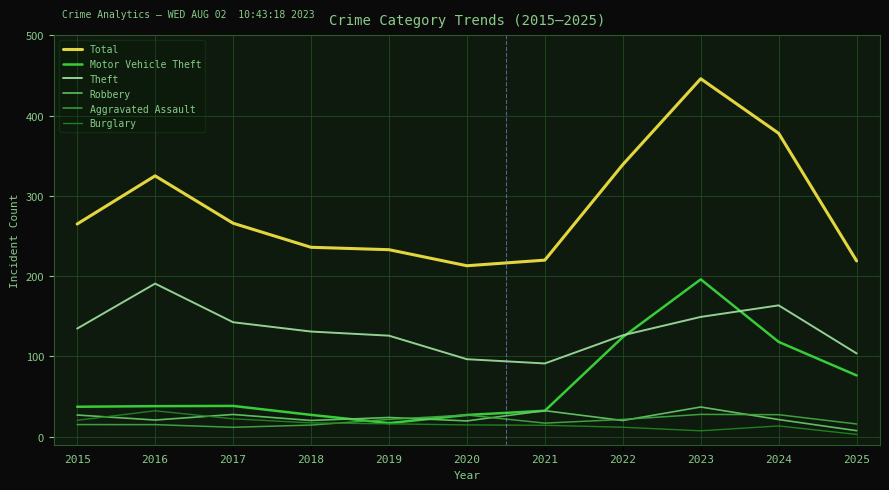

At which category does Total reach its first local peak?

2016